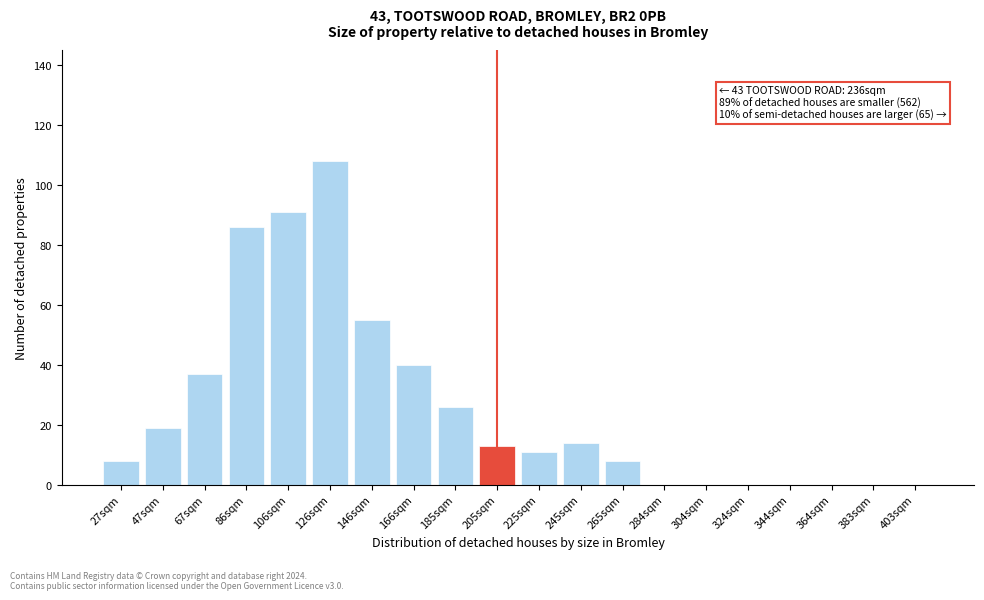

Reading left to right, what are all the values shown in this chart?

27sqm=8	47sqm=19	67sqm=37	86sqm=86	106sqm=91	126sqm=108	146sqm=55	166sqm=40	185sqm=26	205sqm=13	225sqm=11	245sqm=14	265sqm=8	284sqm=0	304sqm=0	324sqm=0	344sqm=0	364sqm=0	383sqm=0	403sqm=0